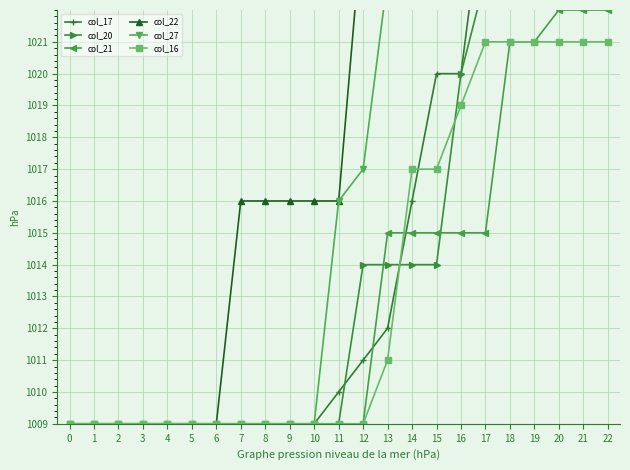

What is the average value of the col_27 series?

1018